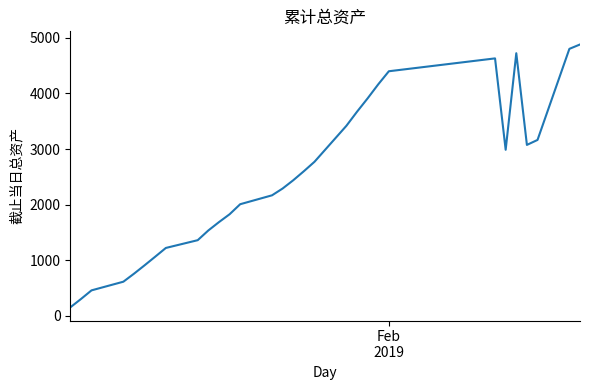

What is the maximum value shown in the chart?

4881.0